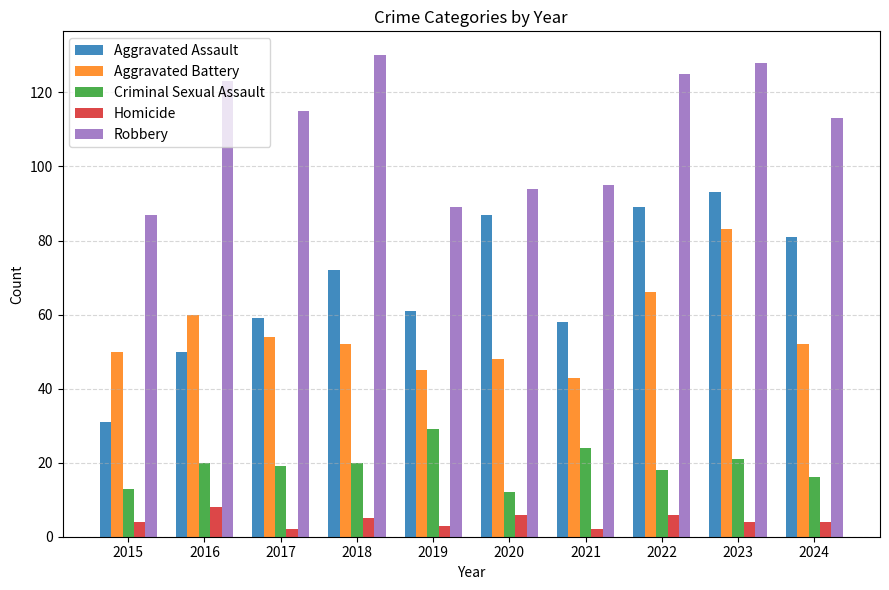

How many data points in Robbery are less than 115?

5